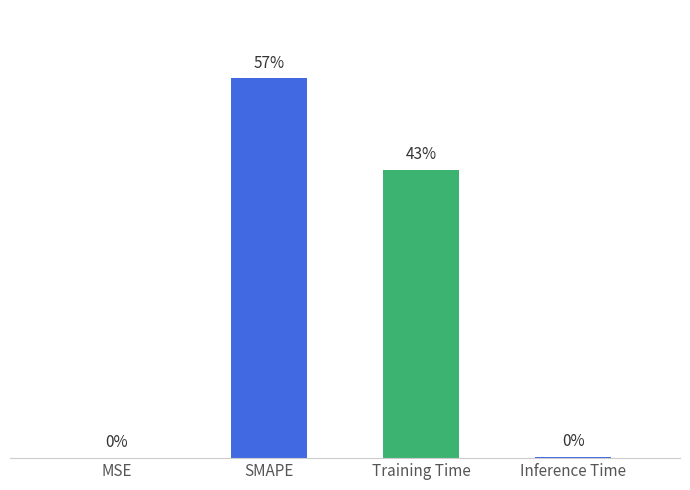

Which has a higher value, Training Time or MSE?

Training Time